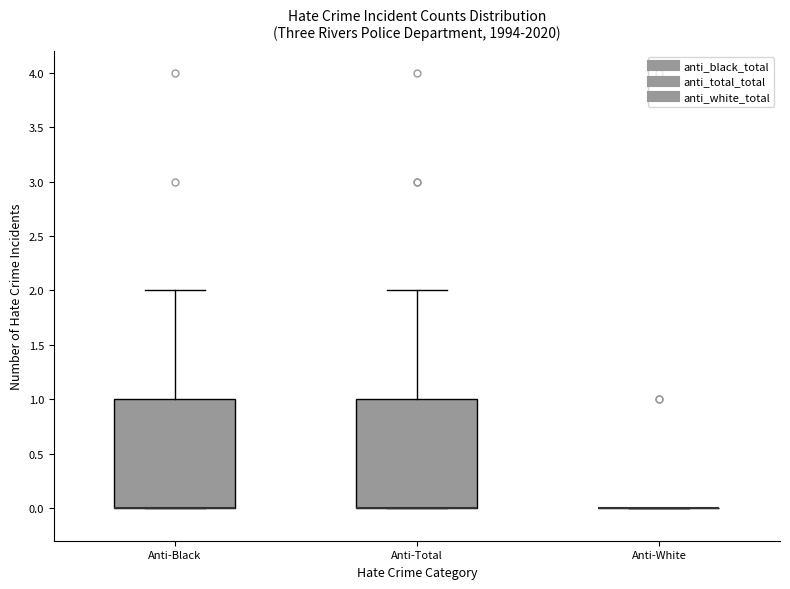

Where is the lower edge of the box for Anti-Total on the y-axis? The values are not printed on the chart, so give them approximately, as read against the axis.

0